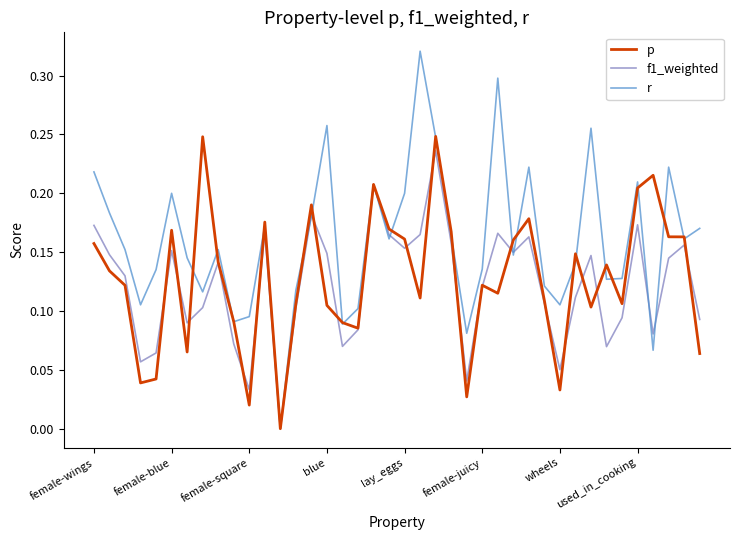

Does the chart display data point markers on the line(s)?

No